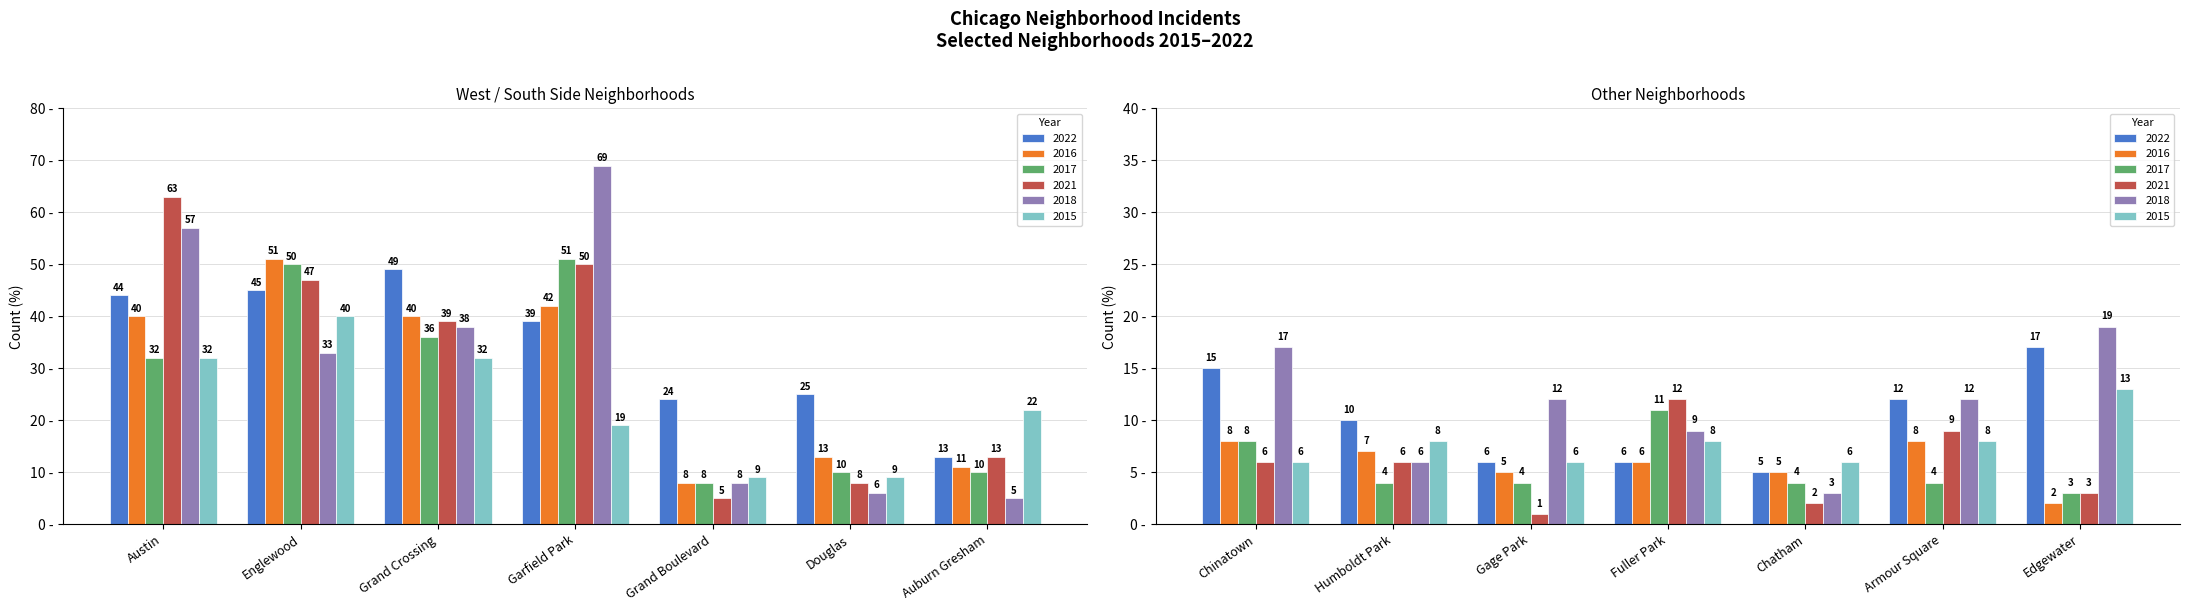

Where is 2015 nearest to the value 23?

Auburn Gresham